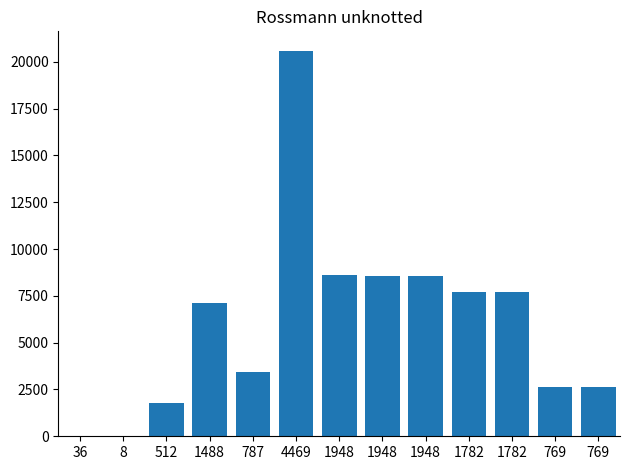

Count the number of categories in the chart.

13